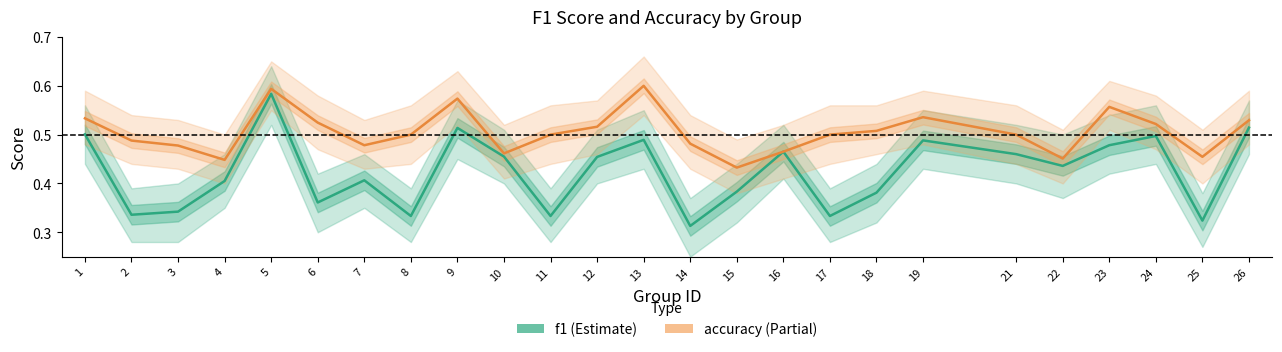

List the series in order of their peak value, highest first.

accuracy, f1